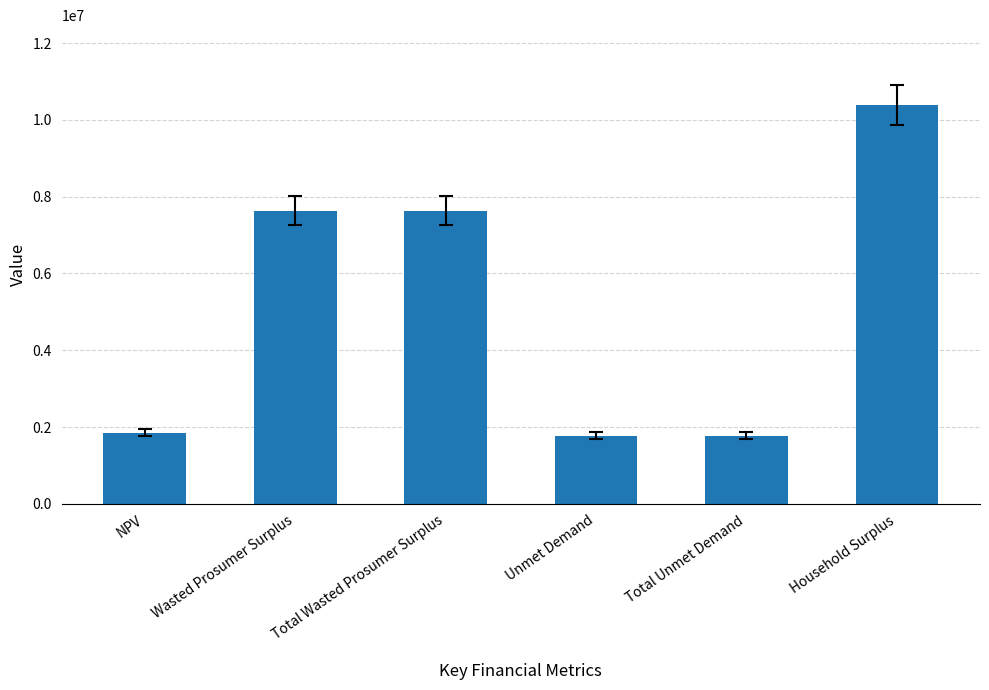

Read the value at Household Surplus.

10387738.9